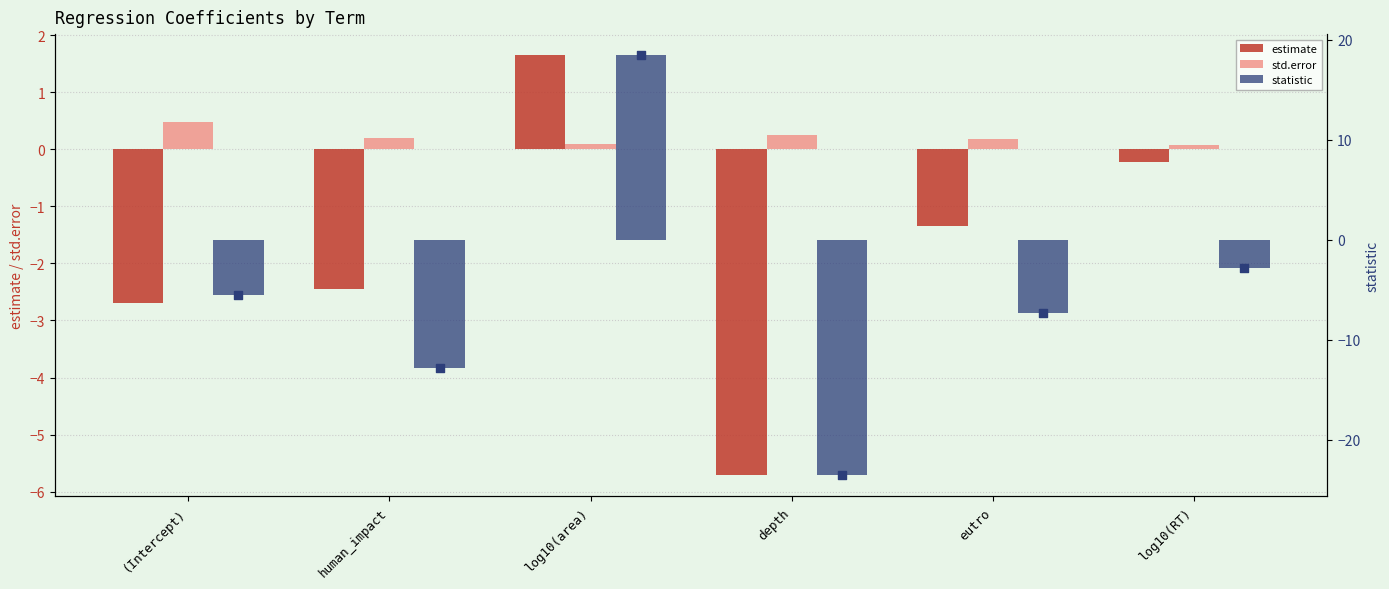

What is the total value across all series at eutro?

-8.5